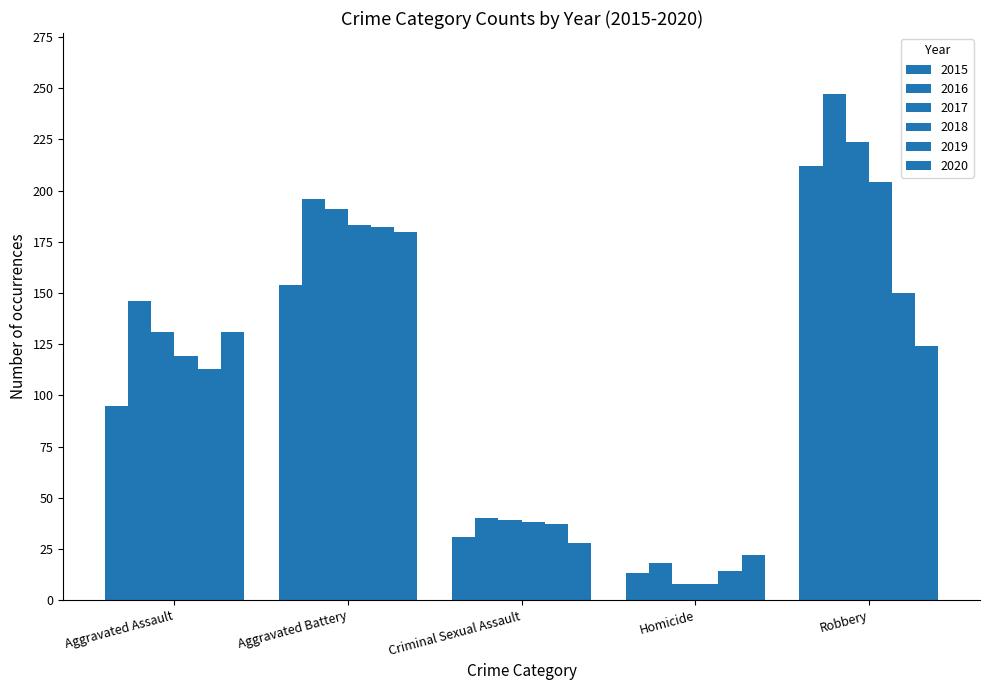

How many data points does each series have?

5